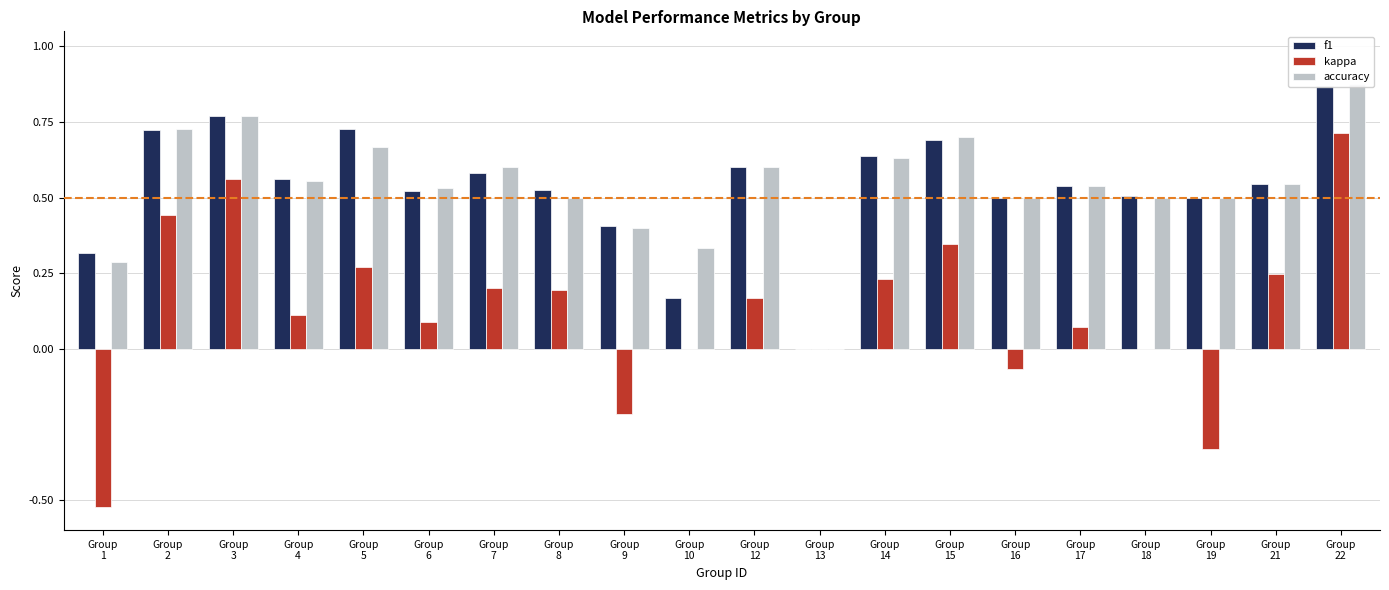

Is it true that f1 equals 0.1 at Group
16?

False